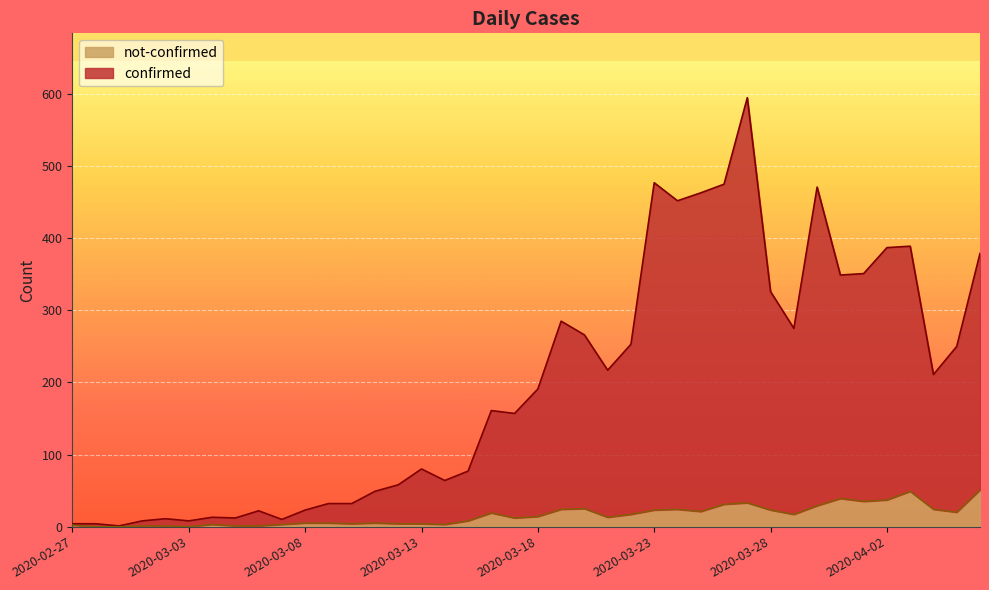

At which category does confirmed reach its first local peak?

2020-03-02